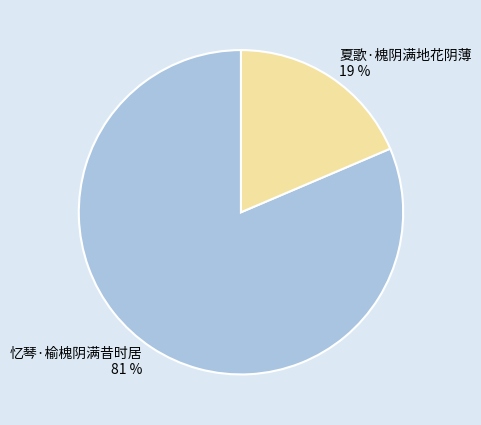

To the nearest percent, what percentage of the pie is 忆琴·榆槐阴满昔时居?

81%